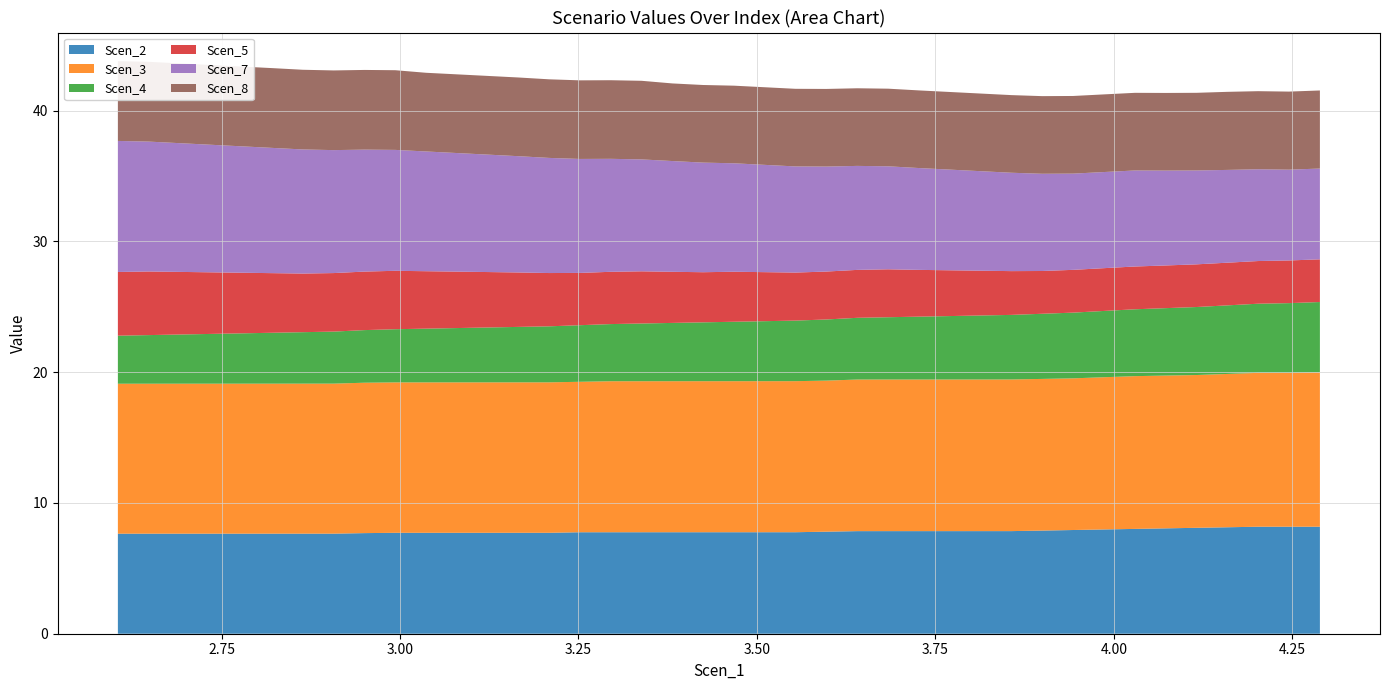

Reading left to right, extract all data points from this chart.

Scen_2: 7.7	7.7	7.7	7.7	7.7	7.7	7.7	7.7	7.7	7.7	7.7	7.7	7.7	7.7	7.7	7.8	7.8	7.8	7.8	7.8	7.8	7.8	7.8	7.8	7.8	7.8	7.8	7.8	7.8	7.8	7.9	7.9	8.0	8.0	8.1	8.1	8.1	8.2	8.2	8.2
Scen_3: 11.5	11.5	11.5	11.5	11.5	11.5	11.5	11.5	11.5	11.5	11.5	11.5	11.5	11.5	11.5	11.5	11.5	11.5	11.5	11.6	11.6	11.6	11.6	11.6	11.6	11.6	11.6	11.6	11.6	11.6	11.6	11.6	11.6	11.7	11.7	11.7	11.7	11.8	11.8	11.8
Scen_4: 3.7	3.7	3.8	3.8	3.8	3.9	3.9	4.0	4.0	4.1	4.1	4.2	4.2	4.2	4.3	4.3	4.4	4.4	4.5	4.5	4.5	4.6	4.6	4.7	4.7	4.8	4.8	4.9	4.9	4.9	5.0	5.0	5.1	5.1	5.2	5.2	5.2	5.3	5.3	5.4
Scen_5: 4.9	4.9	4.8	4.7	4.6	4.6	4.5	4.5	4.5	4.5	4.4	4.3	4.2	4.2	4.1	4.0	4.0	4.0	3.9	3.8	3.8	3.7	3.7	3.7	3.7	3.7	3.6	3.5	3.4	3.3	3.3	3.3	3.3	3.3	3.3	3.3	3.3	3.3	3.3	3.3
Scen_7: 10.0	9.9	9.8	9.8	9.7	9.6	9.5	9.4	9.3	9.2	9.2	9.1	9.0	8.9	8.8	8.7	8.6	8.6	8.5	8.4	8.3	8.2	8.1	8.0	8.0	7.9	7.8	7.7	7.6	7.5	7.4	7.4	7.4	7.3	7.3	7.2	7.1	7.0	6.9	6.9
Scen_8: 6.1	6.1	6.1	6.1	6.1	6.1	6.1	6.1	6.1	6.1	6.0	6.0	6.0	6.0	6.0	6.0	6.0	6.0	5.9	5.9	5.9	5.9	5.9	5.9	5.9	5.9	5.9	5.9	5.9	5.9	5.9	5.9	5.9	5.9	5.9	5.9	6.0	6.0	6.0	6.0